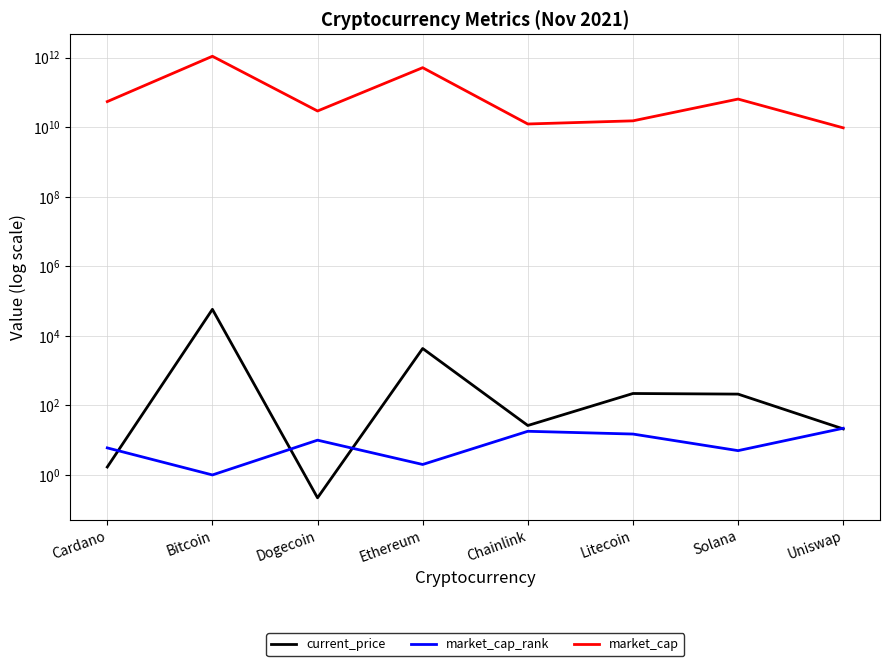

The market_cap series shows 9545745751.0 at Uniswap. True or false?

True